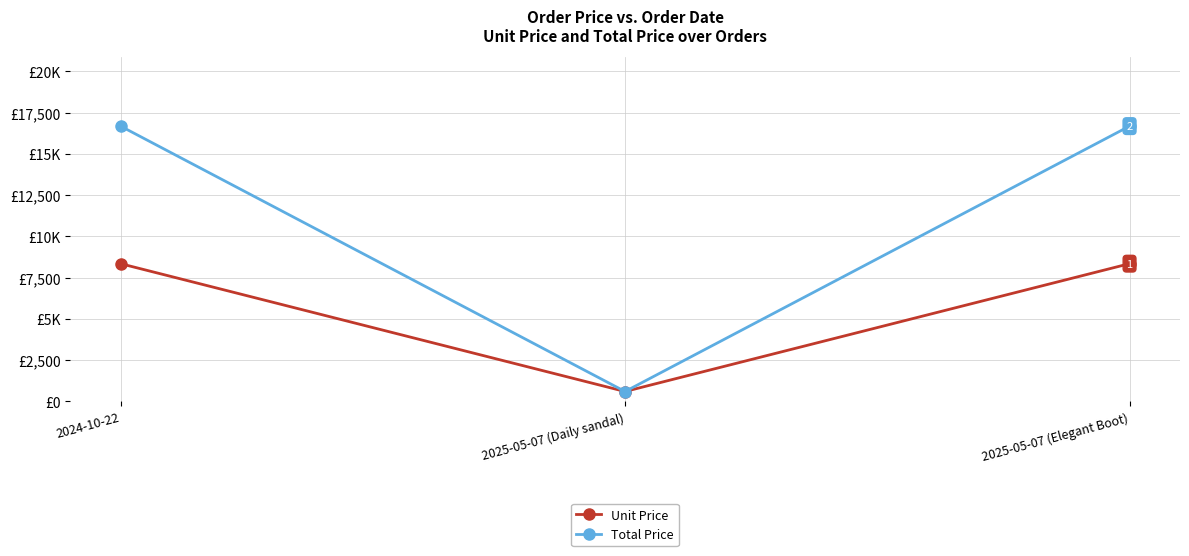

Does the chart have visible grid lines?

Yes